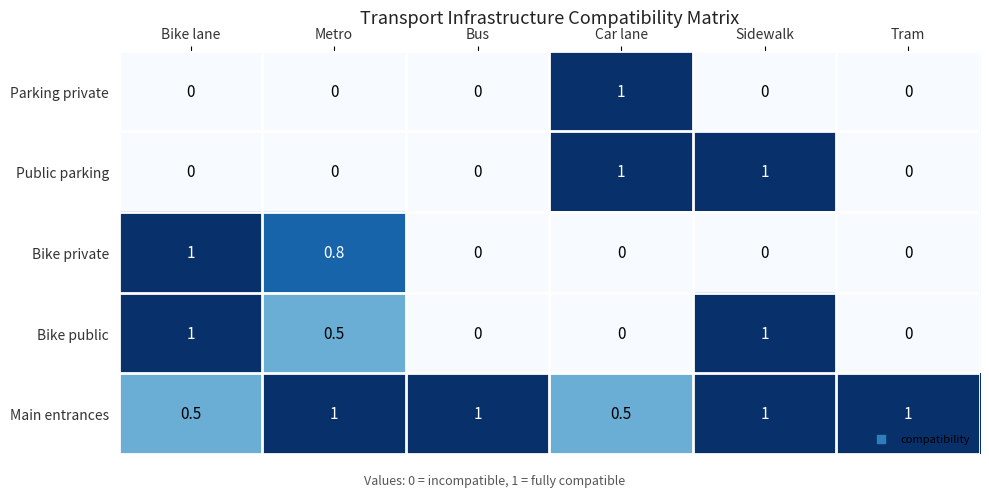

Reading left to right, extract all data points from this chart.

Parking private: Bike lane=0.0	Metro=0.0	Bus=0.0	Car lane=1.0	Sidewalk=0.0	Tram=0.0
Public parking: Bike lane=0.0	Metro=0.0	Bus=0.0	Car lane=1.0	Sidewalk=1.0	Tram=0.0
Bike private: Bike lane=1.0	Metro=0.8	Bus=0.0	Car lane=0.0	Sidewalk=0.0	Tram=0.0
Bike public: Bike lane=1.0	Metro=0.5	Bus=0.0	Car lane=0.0	Sidewalk=1.0	Tram=0.0
Main entrances: Bike lane=0.5	Metro=1.0	Bus=1.0	Car lane=0.5	Sidewalk=1.0	Tram=1.0